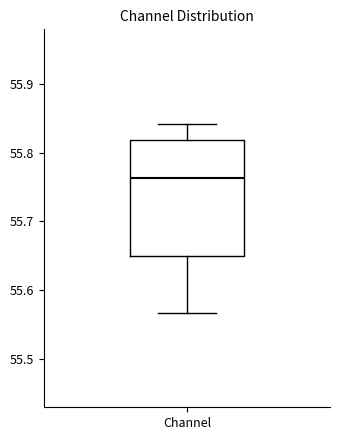

Read this box plot against the y-axis: the position of the median line, the range covered by the box, and the ends of both whiskers. The values are not printed on the chart, so give them approximately, as read against the axis.

median 55.76, box 55.65 to 55.82, whiskers 55.57 to 55.84